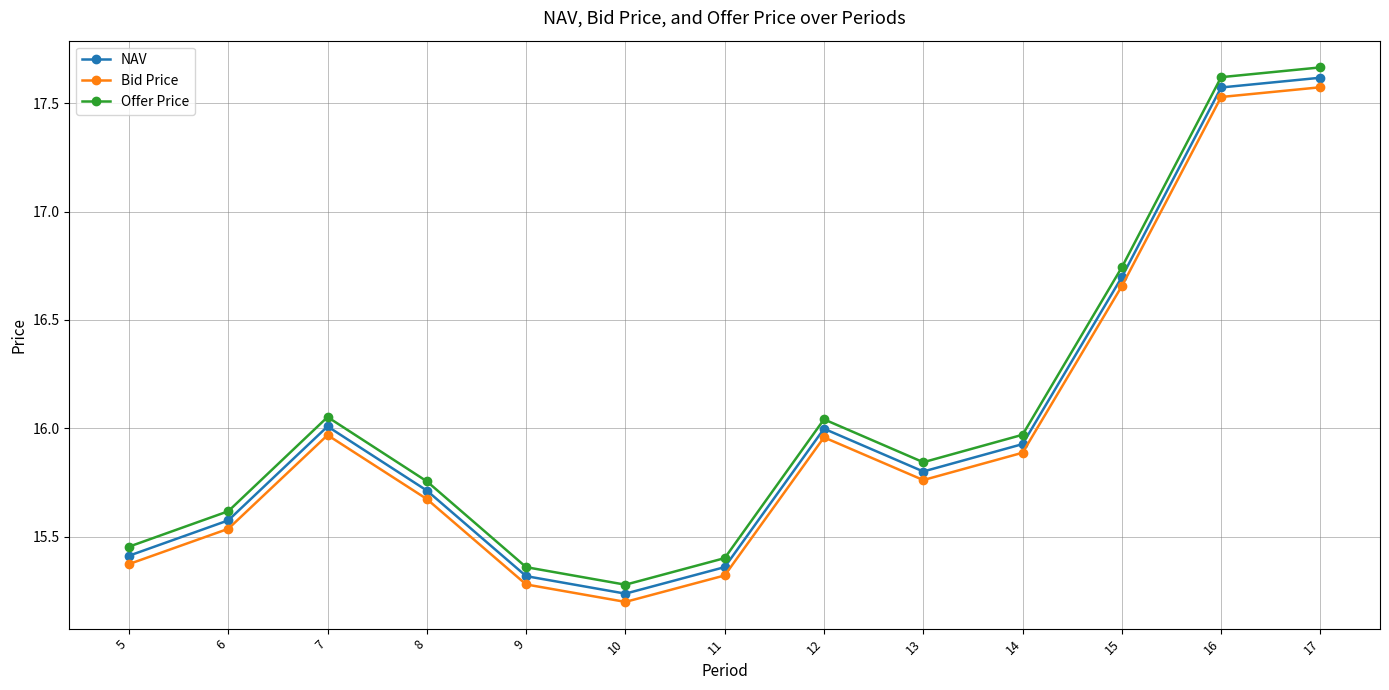

Which series has the widest spread of values?

Offer Price